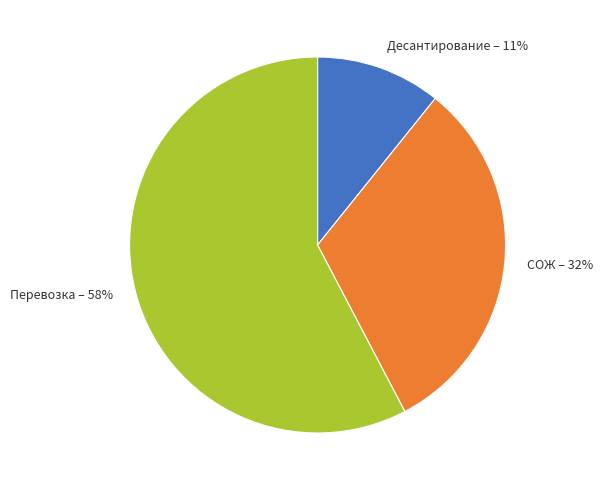

To the nearest percent, what is the difference between the largest and smallest slice percentages?

47%